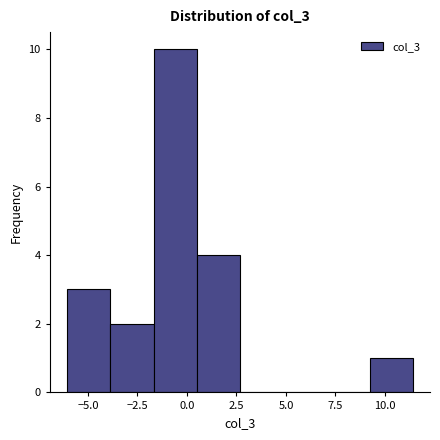

Reading left to right, transcribe this chart: for each bar, give the range it covers on the x-axis and its height. Neither the bar edges nor the heights are printed on the chart, so give them approximately, as read against the axes.

-6.0 to -4.0: 3
-4.0 to -1.5: 2
-1.5 to 0.5: 10
0.5 to 2.5: 4
2.5 to 5.0: 0
5.0 to 7.0: 0
7.0 to 9.0: 0
9.0 to 11.5: 1